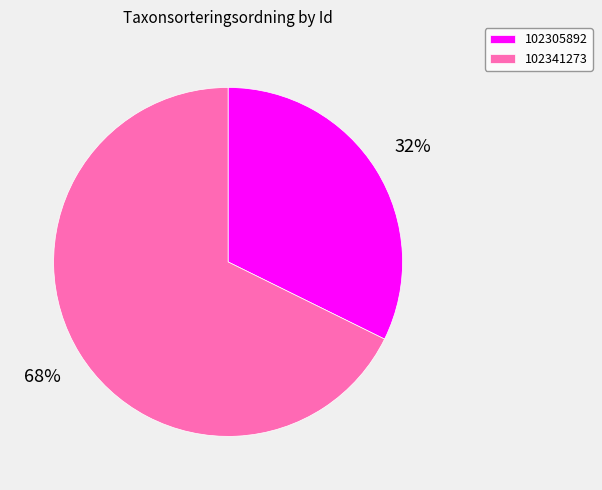

Is the sum of 102341273 and 102305892 greater than half?

Yes